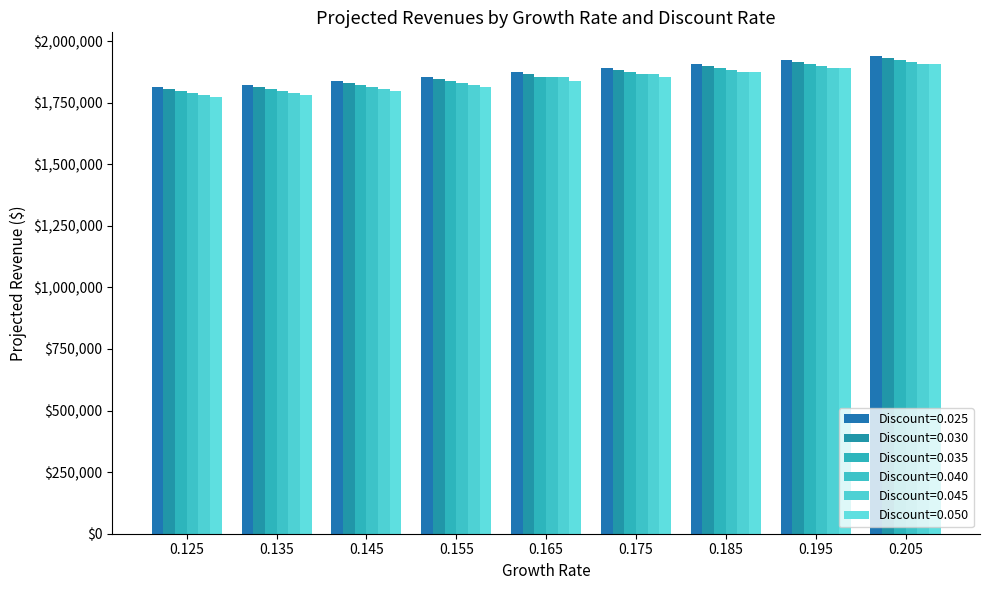

Count the Discount=0.035 values in the range 1823250 to 1889250.

5